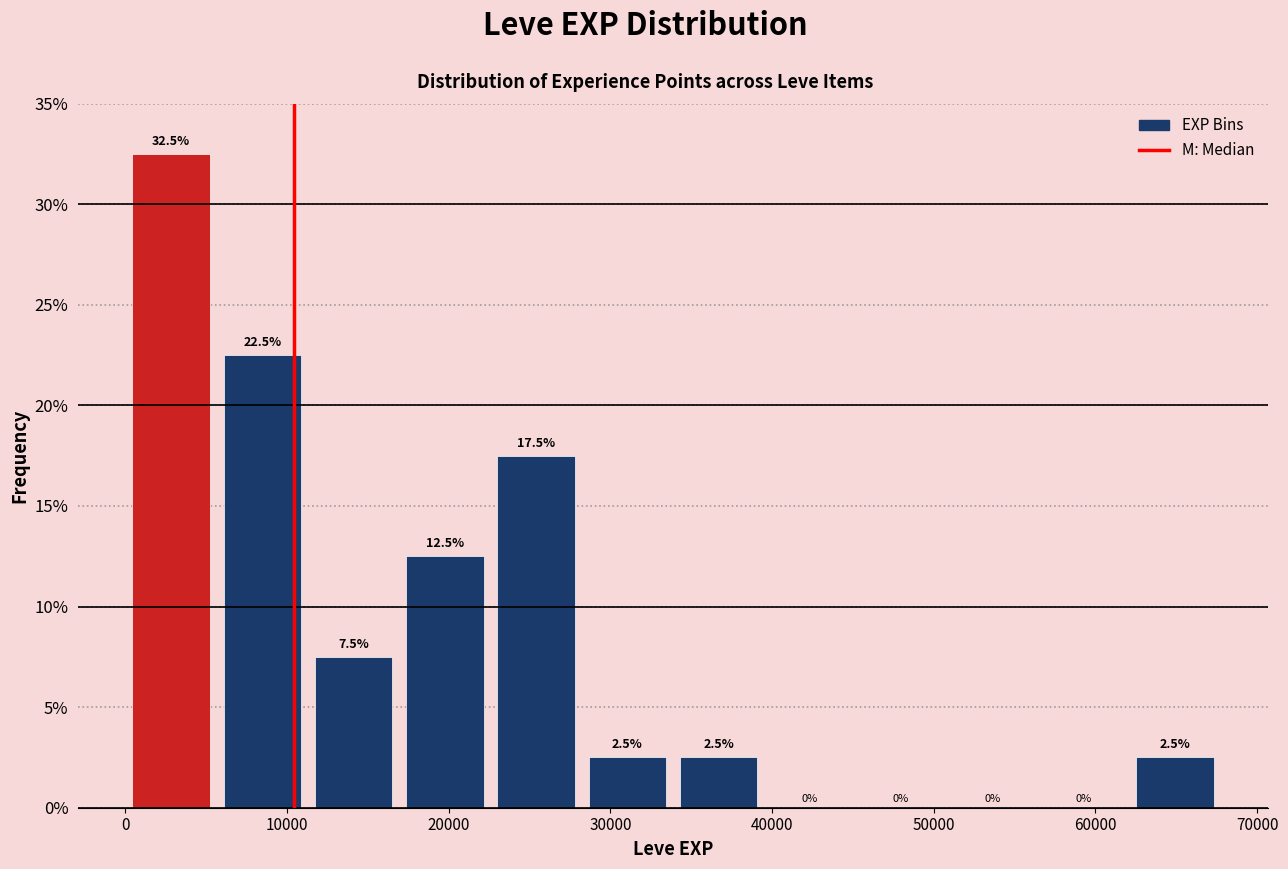

Reading left to right, transcribe this chart: for each bar, give the range it covers on the x-axis and its height. The bar edges are not printed on the chart, so give them approximately, as read against the axis.

0 to 6000: 32.5
6000 to 11000: 22.5
11000 to 17000: 7.5
17000 to 23000: 12.5
23000 to 28000: 17.5
28000 to 34000: 2.5
34000 to 40000: 2.5
40000 to 45000: 0.0
45000 to 51000: 0.0
51000 to 56000: 0.0
56000 to 62000: 0.0
62000 to 68000: 2.5